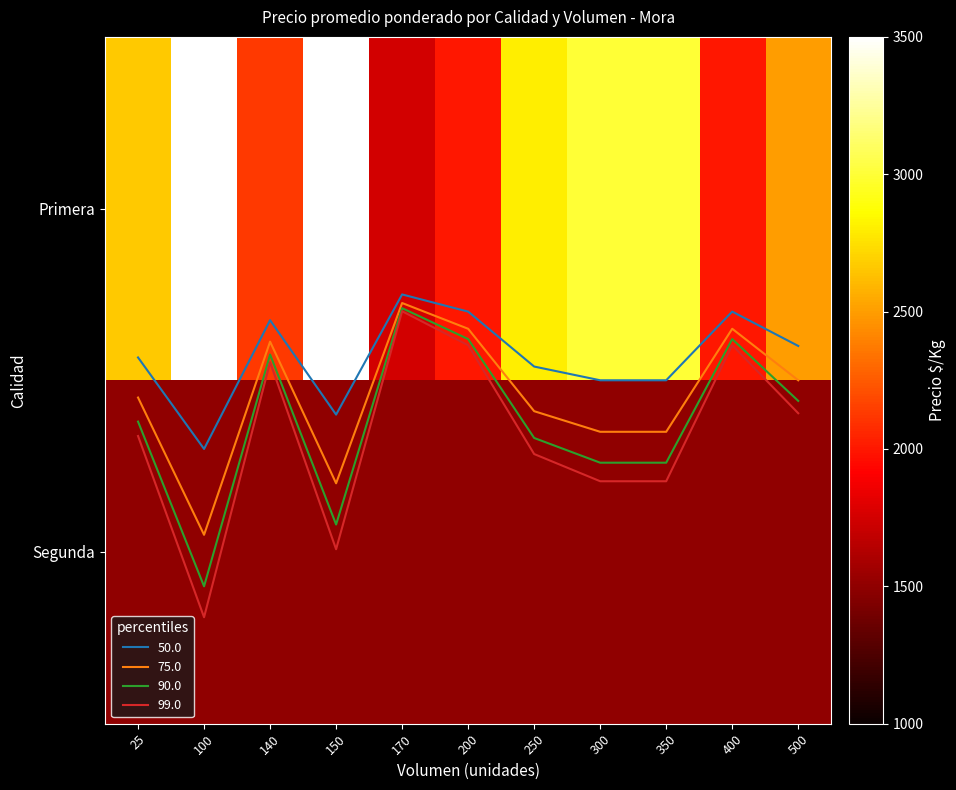

Which has a higher value, 25 or 150?

150